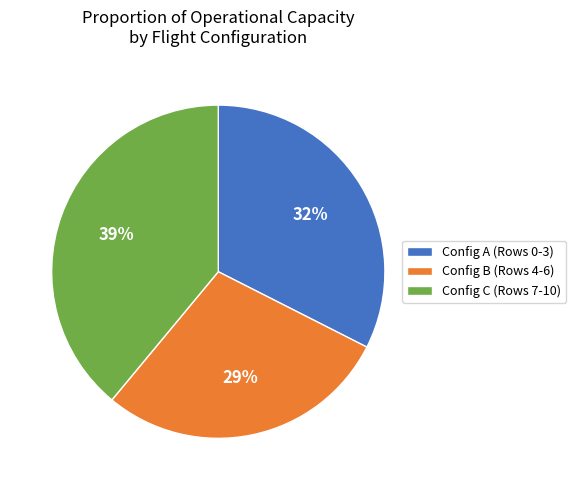

Which slice is the largest?

Config C (Rows 7-10)